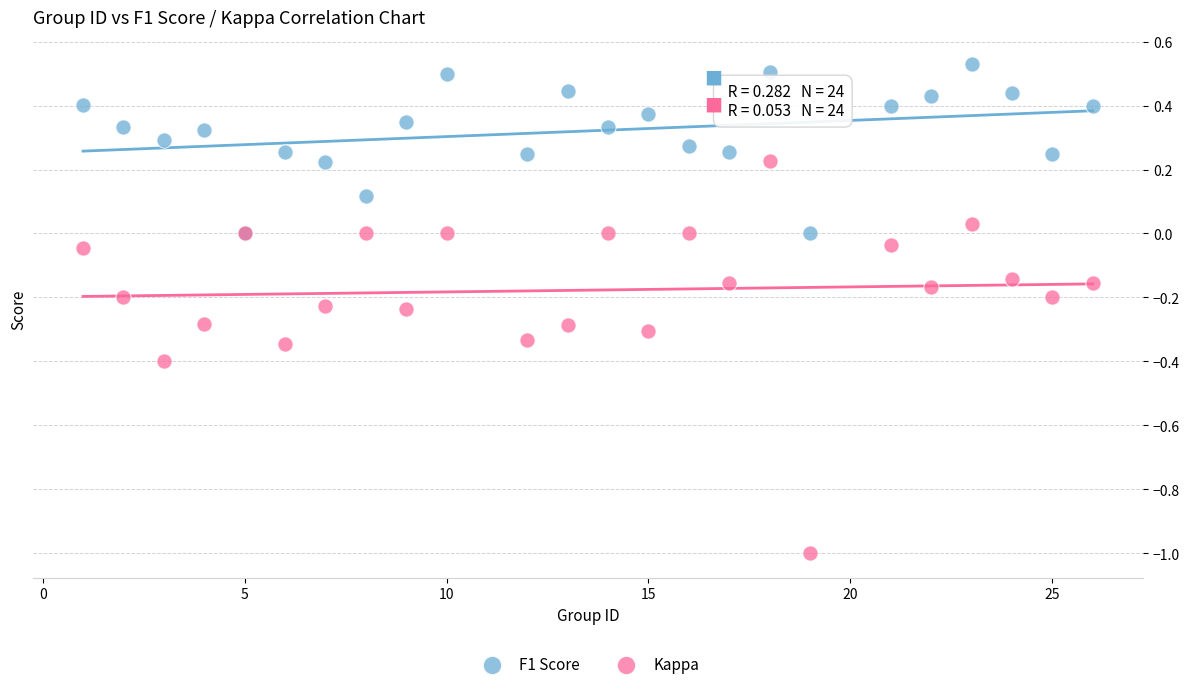

Which series reaches the maximum Y coordinate?

F1 Score